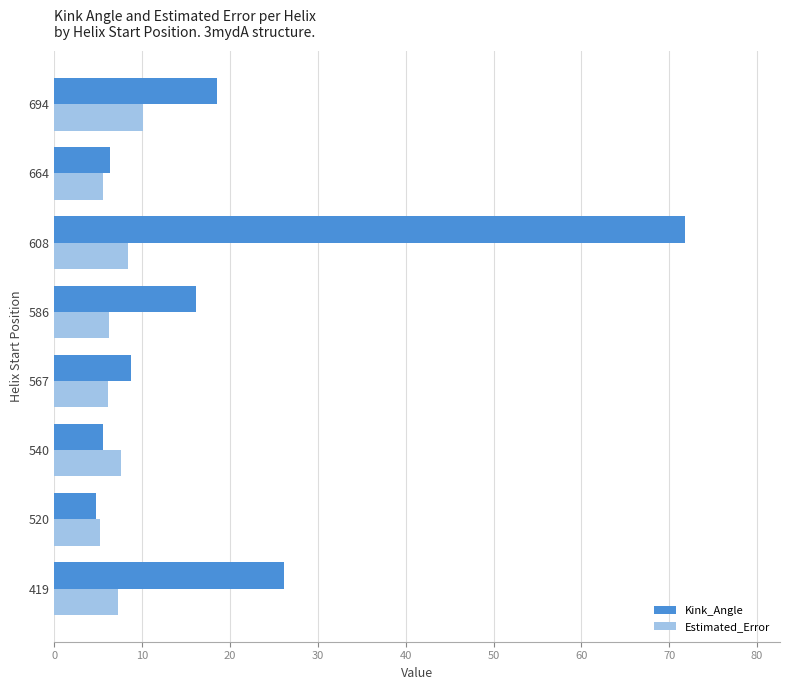

The Kink_Angle series shows 8.7 at 567. True or false?

True